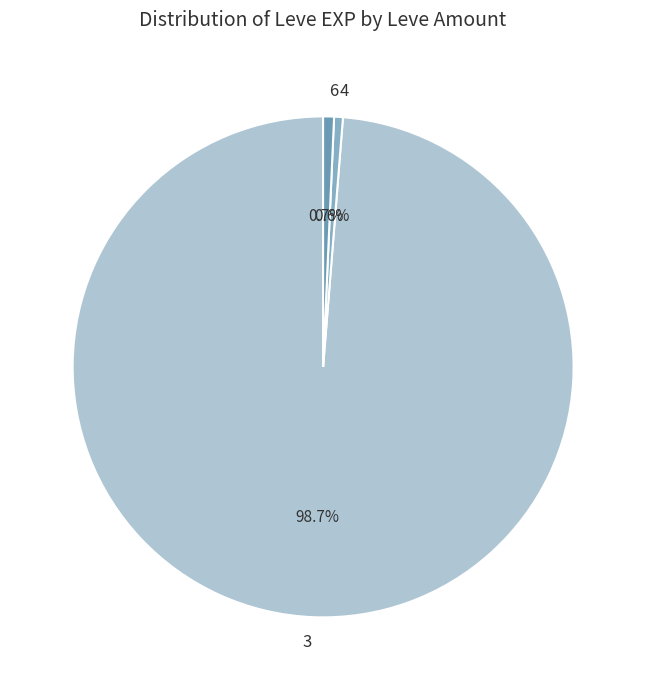

What is the majority slice?

3